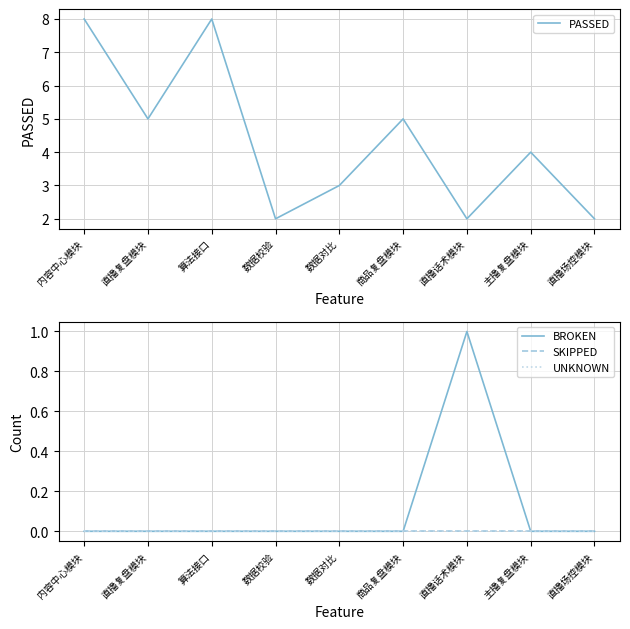

True or false: UNKNOWN and PASSED cross at least once.

False